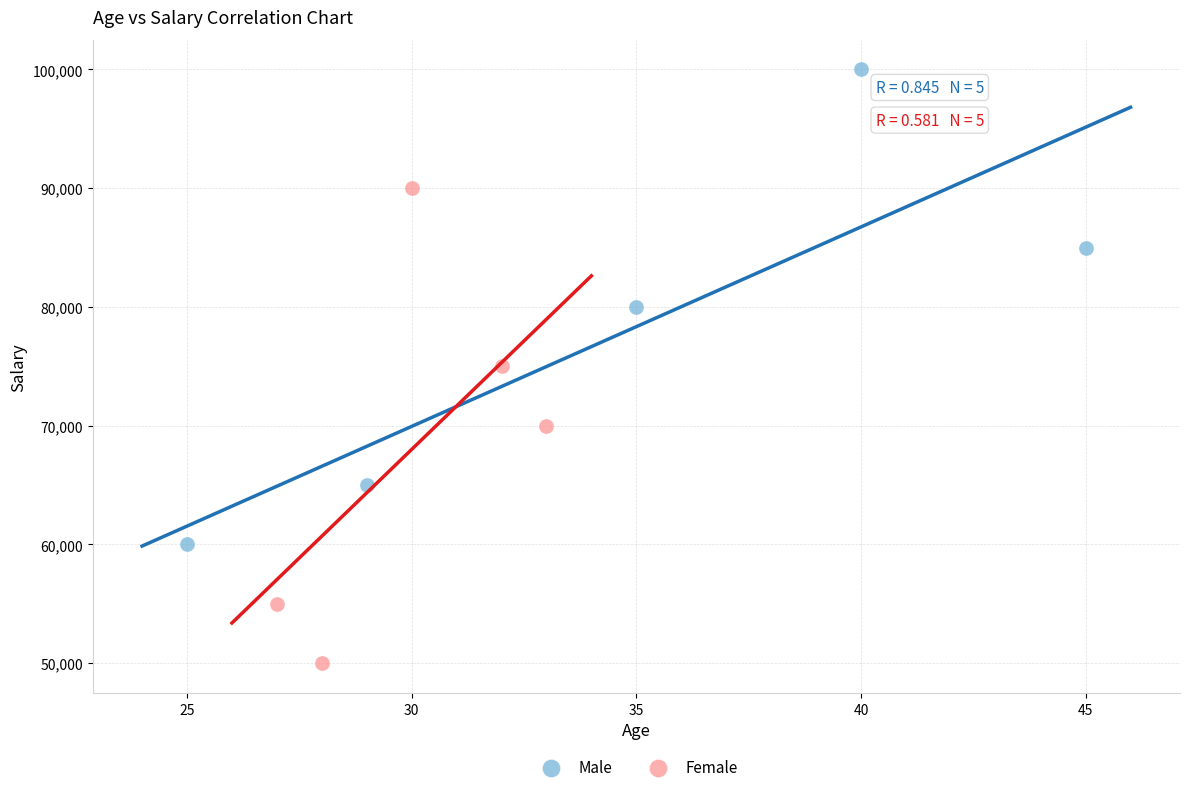

Which series contains the highest Y value?

Male